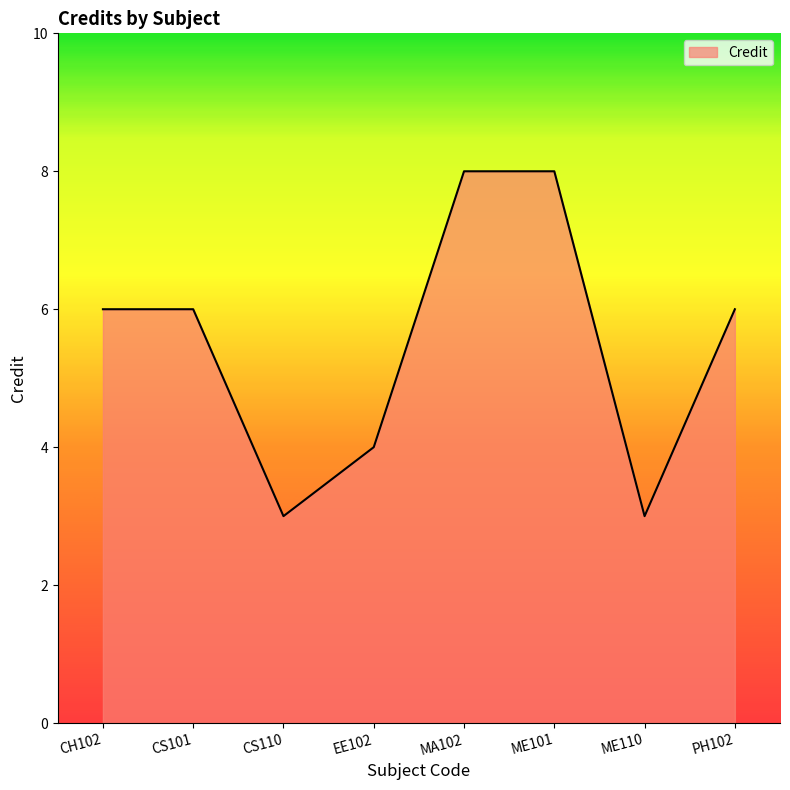

How many categories are shown in the chart?

8